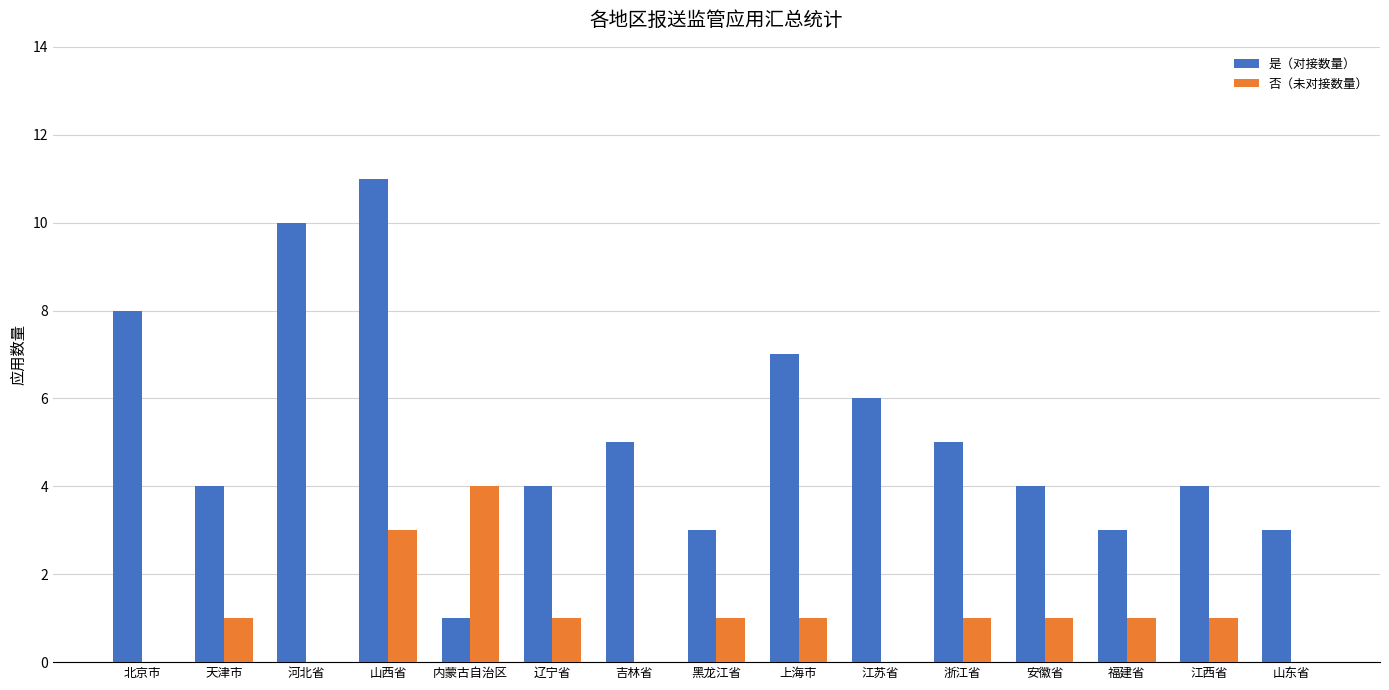

Reading left to right, list all the values displayed in this chart.

是（对接数量）: 北京市=8	天津市=4	河北省=10	山西省=11	内蒙古自治区=1	辽宁省=4	吉林省=5	黑龙江省=3	上海市=7	江苏省=6	浙江省=5	安徽省=4	福建省=3	江西省=4	山东省=3
否（未对接数量）: 北京市=0	天津市=1	河北省=0	山西省=3	内蒙古自治区=4	辽宁省=1	吉林省=0	黑龙江省=1	上海市=1	江苏省=0	浙江省=1	安徽省=1	福建省=1	江西省=1	山东省=0